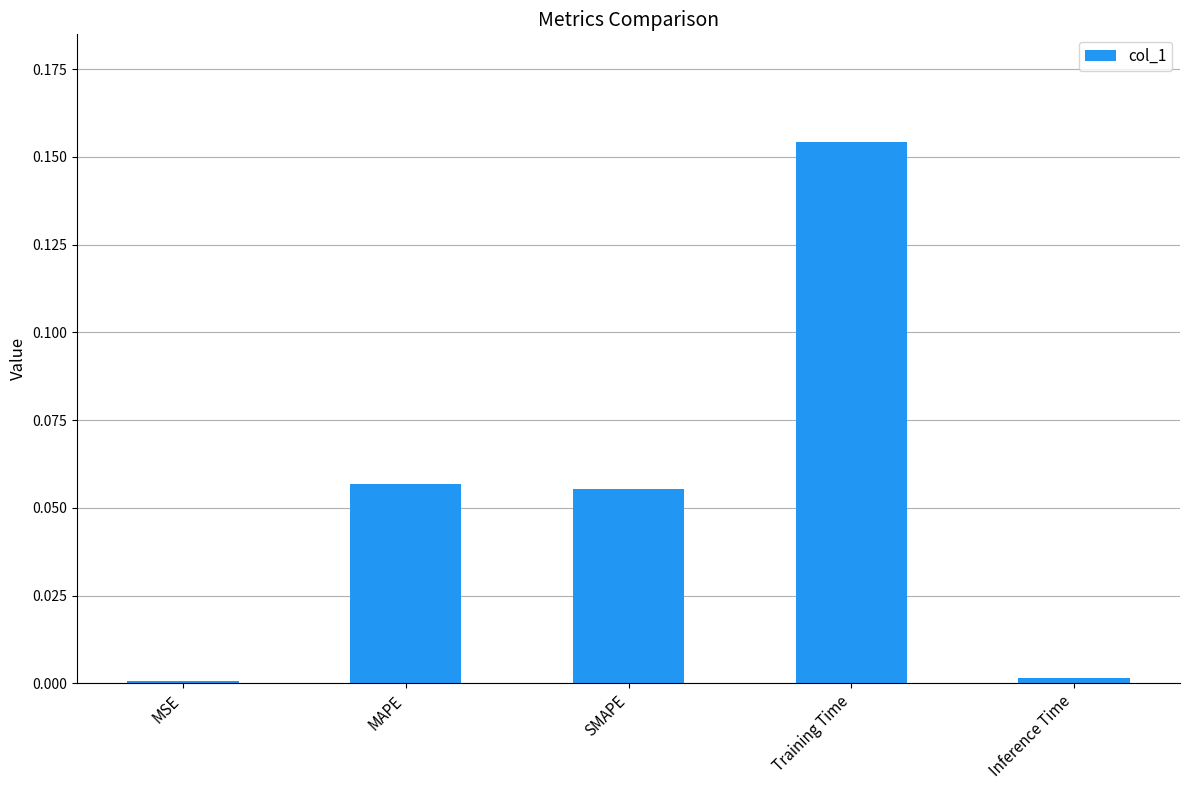

How many bars are there in total?

5